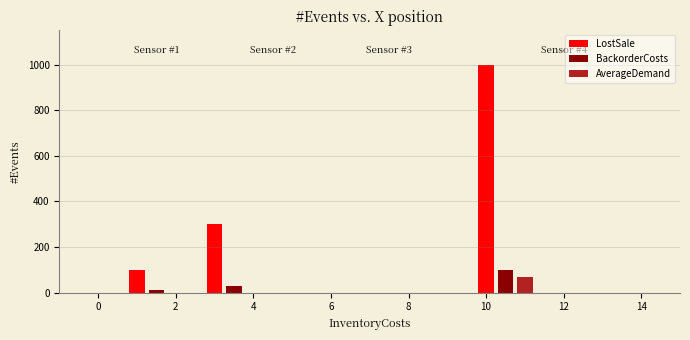

Rank the series at 4 from highest to lowest value.

LostSale, BackorderCosts, AverageDemand